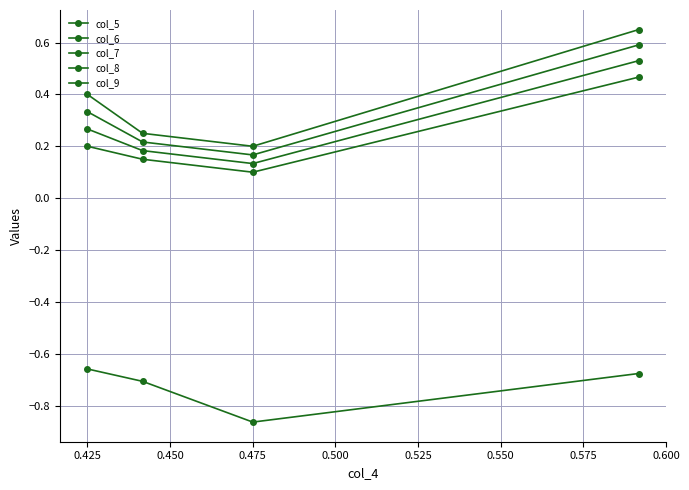

In col_5, how many points are lower than both neighbors (excluding endpoints)?

1